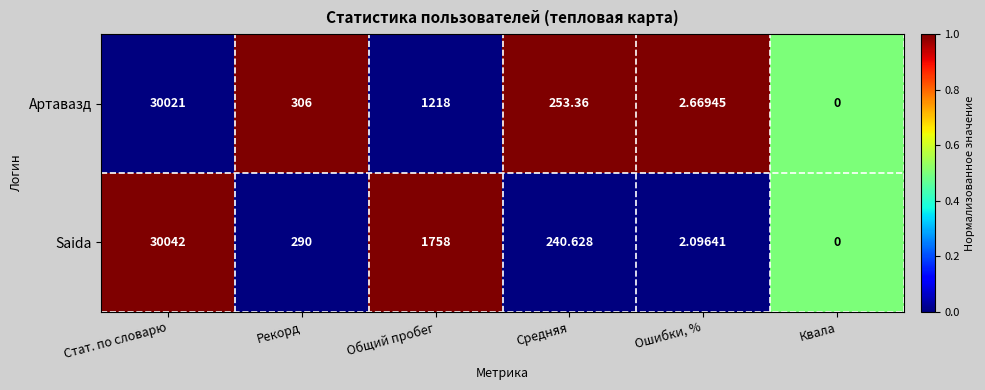

Count the number of categories in the chart.

6